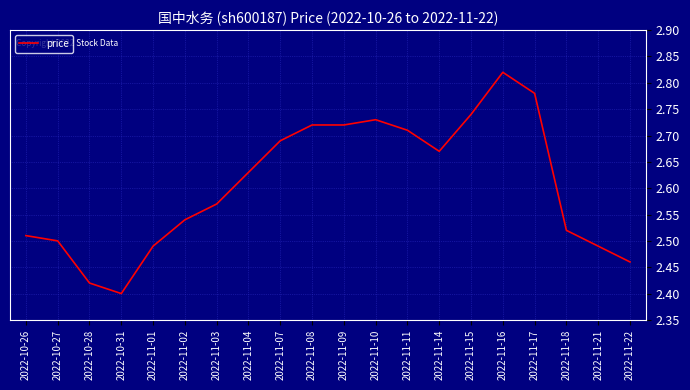

What is the difference between the values at 2022-10-31 and 2022-11-09?

0.3